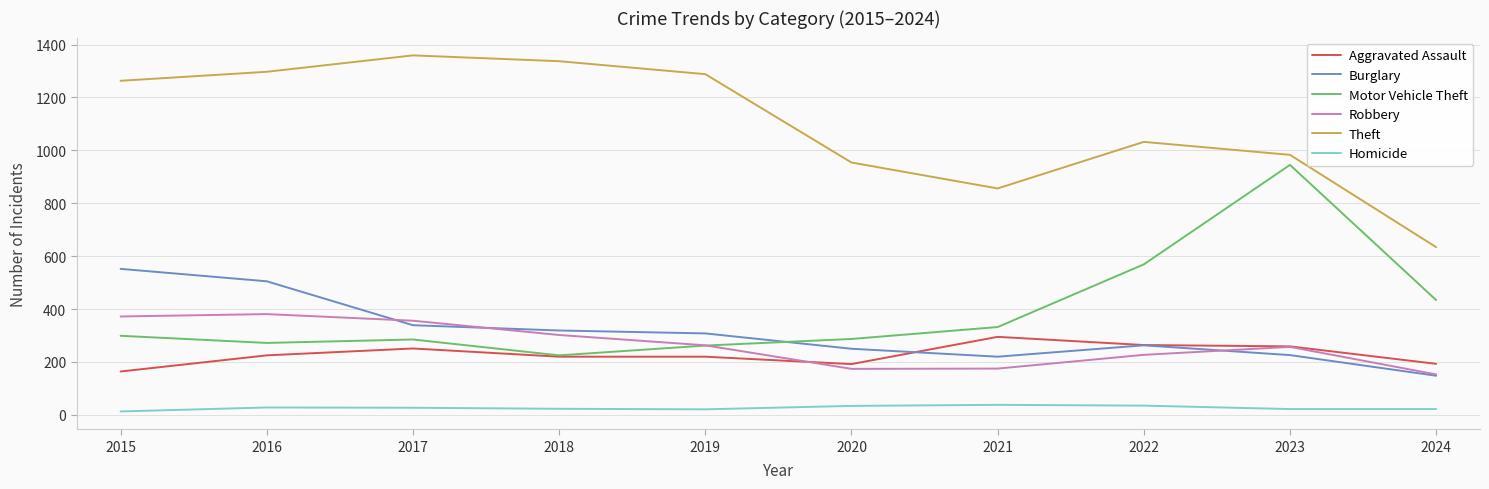

The value of Homicide at 2022 is 35. True or false?

True